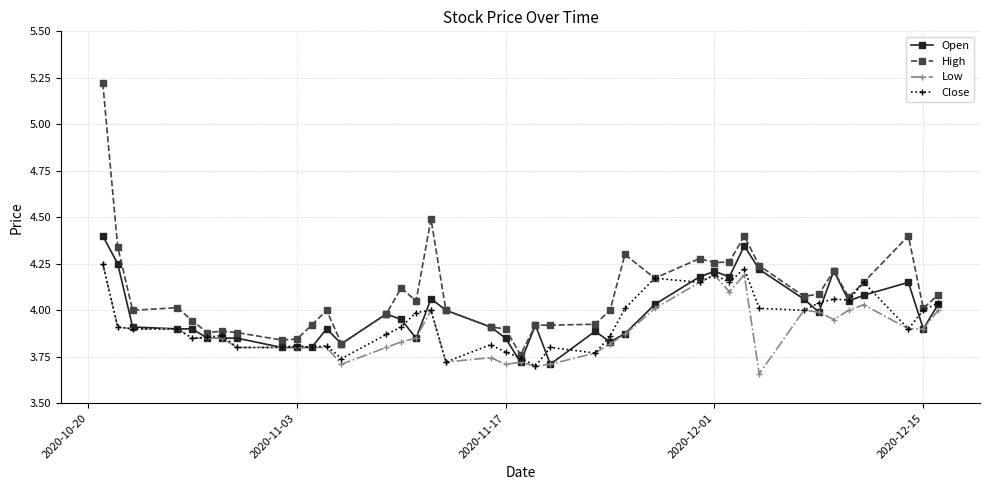

What is the maximum value shown in the chart?

5.2